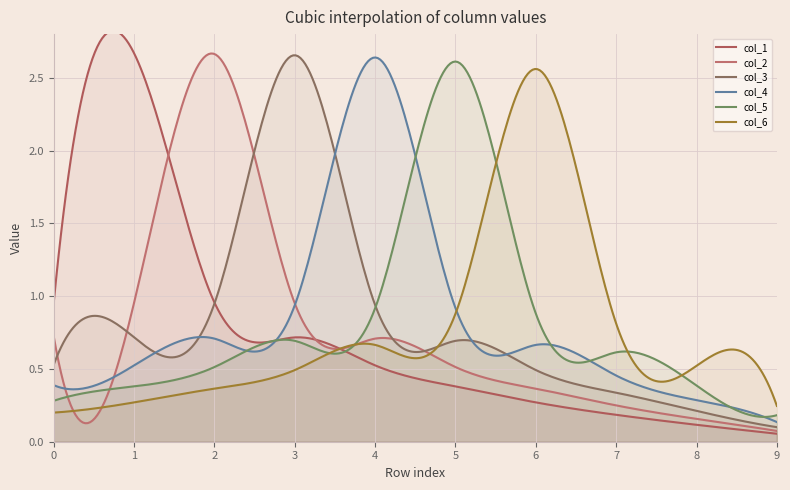

Which has a higher value, 1 or 9?

1